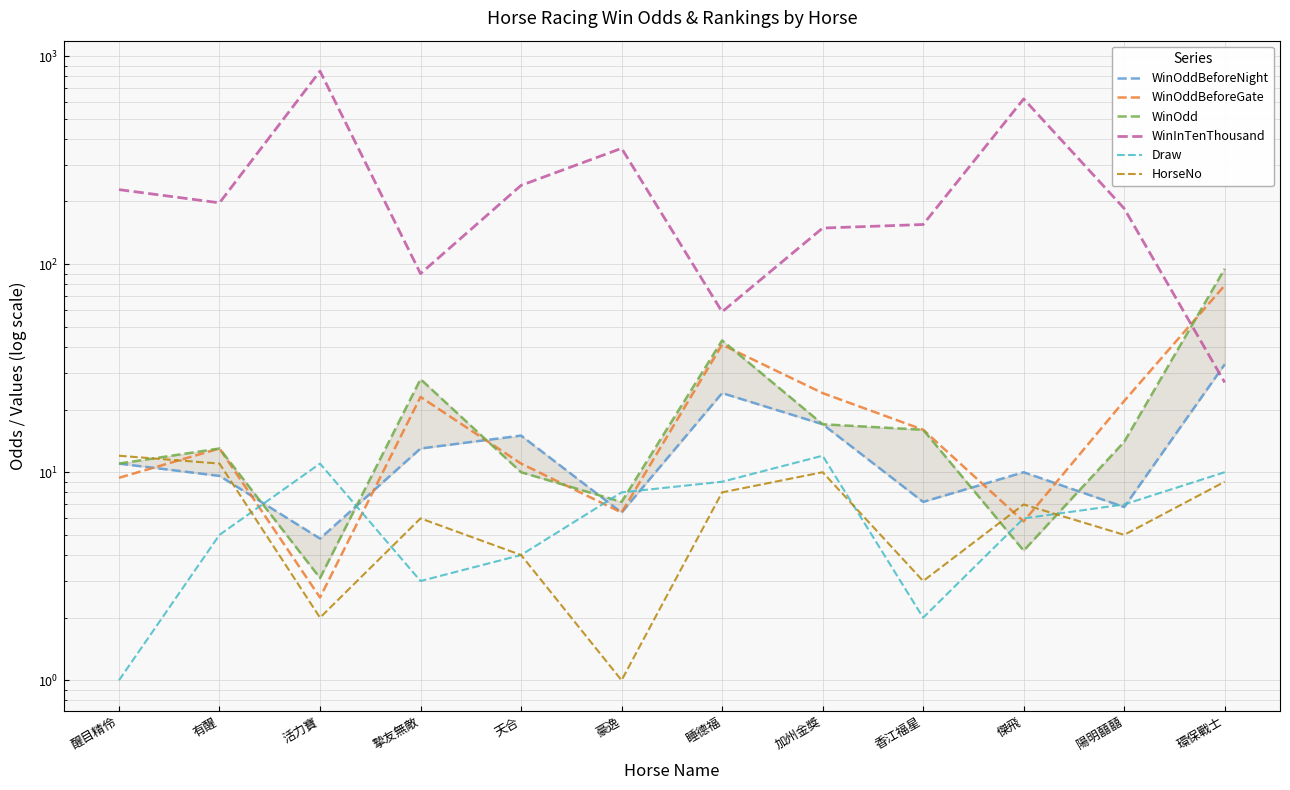

Which category has the lowest value in the WinOdd series?

活力寶